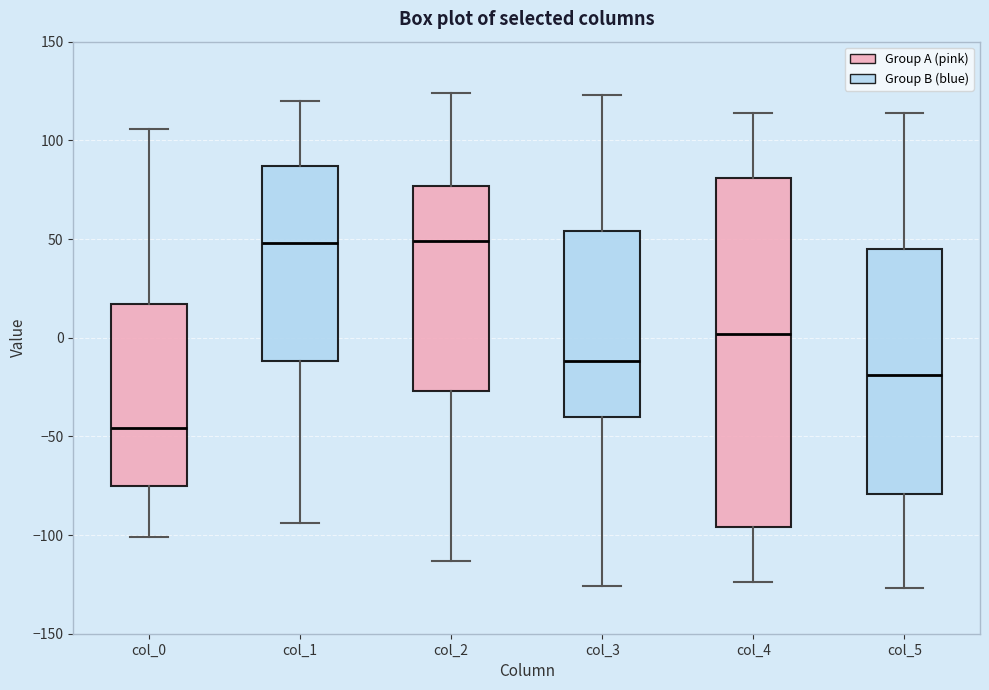

Which box is the tallest, from its lower edge to its upper edge?

col_4